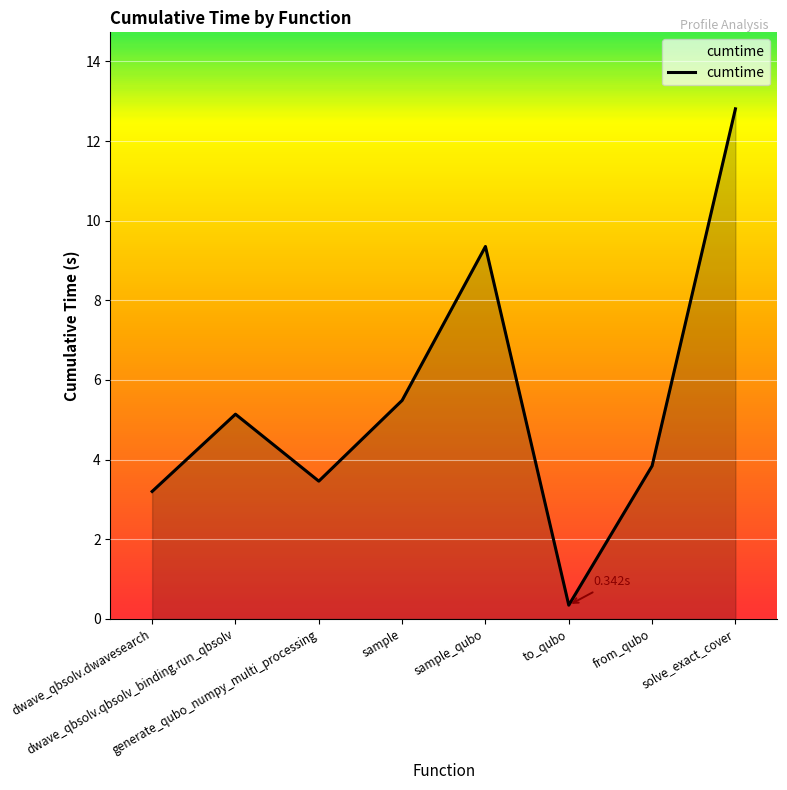

What is the sum of the values at generate_qubo_numpy_multi_processing and to_qubo?

3.8